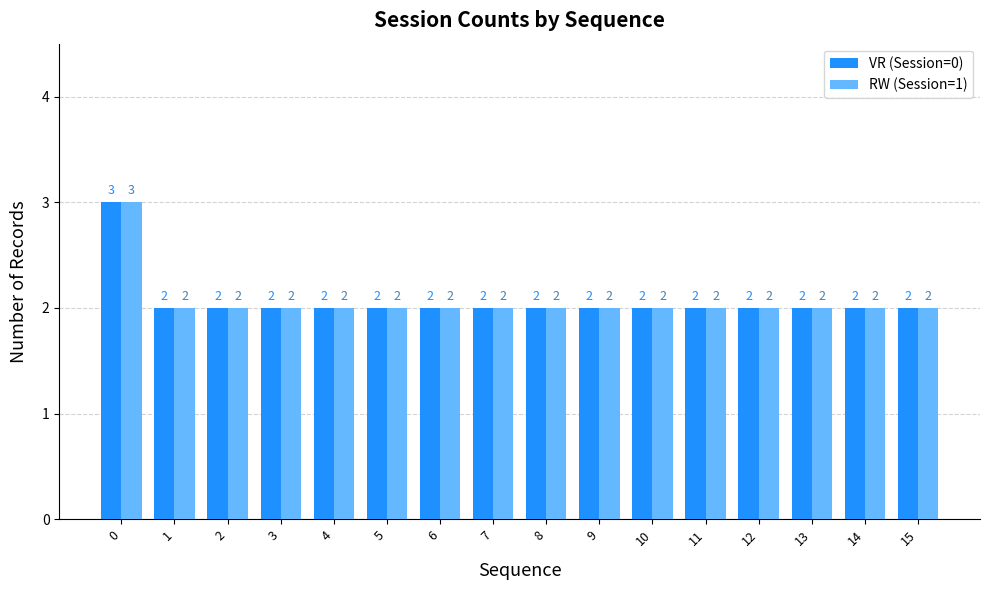

What is the maximum value for VR (Session=0)?

3